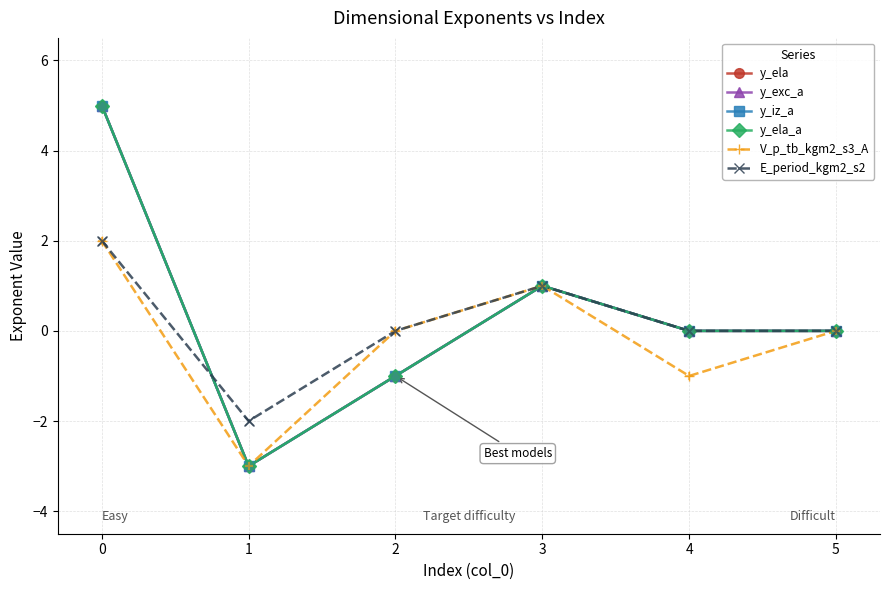

Does the chart have visible grid lines?

Yes